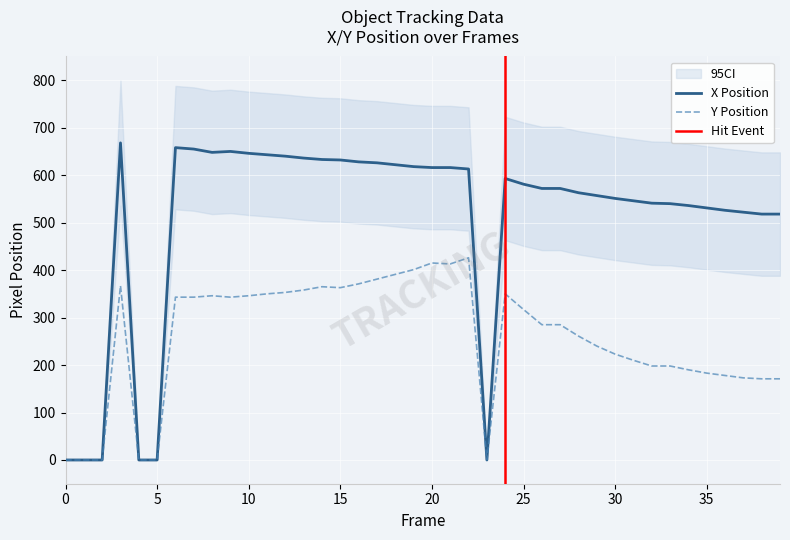

The value of Y at 38 is 171. True or false?

True